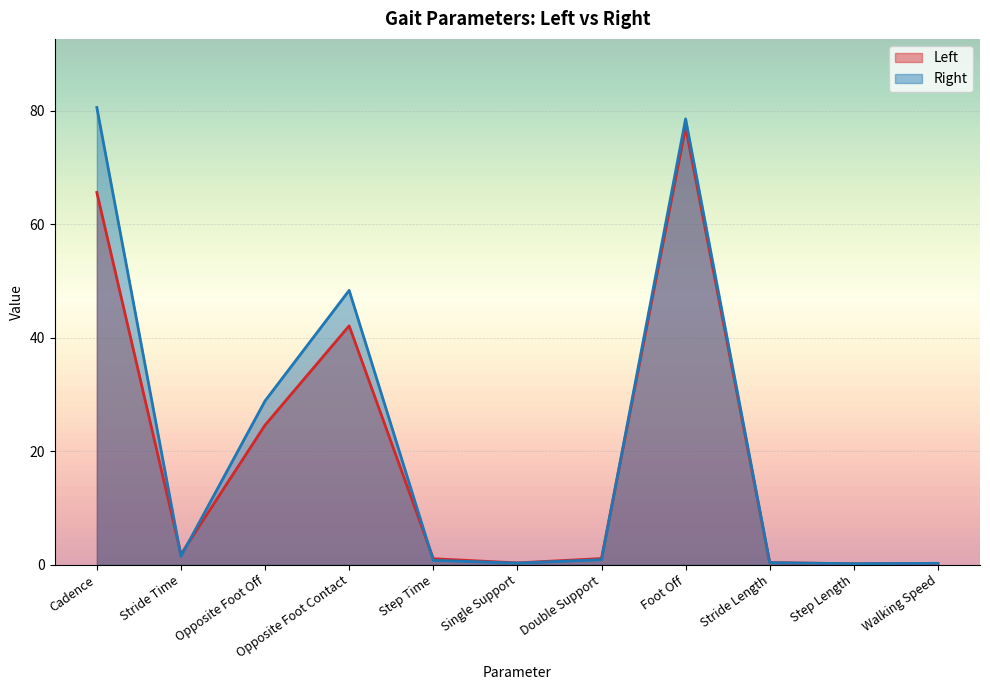

What is the difference between the highest and lowest values at Foot Off?

1.5